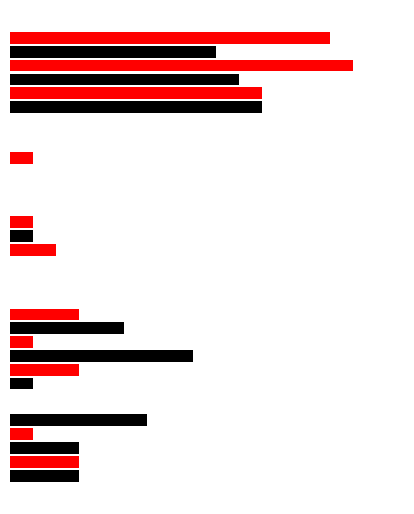

Reading left to right, what are all the values shown in this chart?

2016: Aggravated Assault=3	Aggravated Battery=1	Criminal Sexual Assault=0	Homicide=0	Robbery=11
2017: Aggravated Assault=3	Aggravated Battery=3	Criminal Sexual Assault=0	Homicide=0	Robbery=11
2018: Aggravated Assault=3	Aggravated Battery=8	Criminal Sexual Assault=0	Homicide=0	Robbery=10
2019: Aggravated Assault=1	Aggravated Battery=1	Criminal Sexual Assault=2	Homicide=1	Robbery=15
2020: Aggravated Assault=6	Aggravated Battery=5	Criminal Sexual Assault=1	Homicide=0	Robbery=9
2021: Aggravated Assault=0	Aggravated Battery=3	Criminal Sexual Assault=1	Homicide=0	Robbery=14